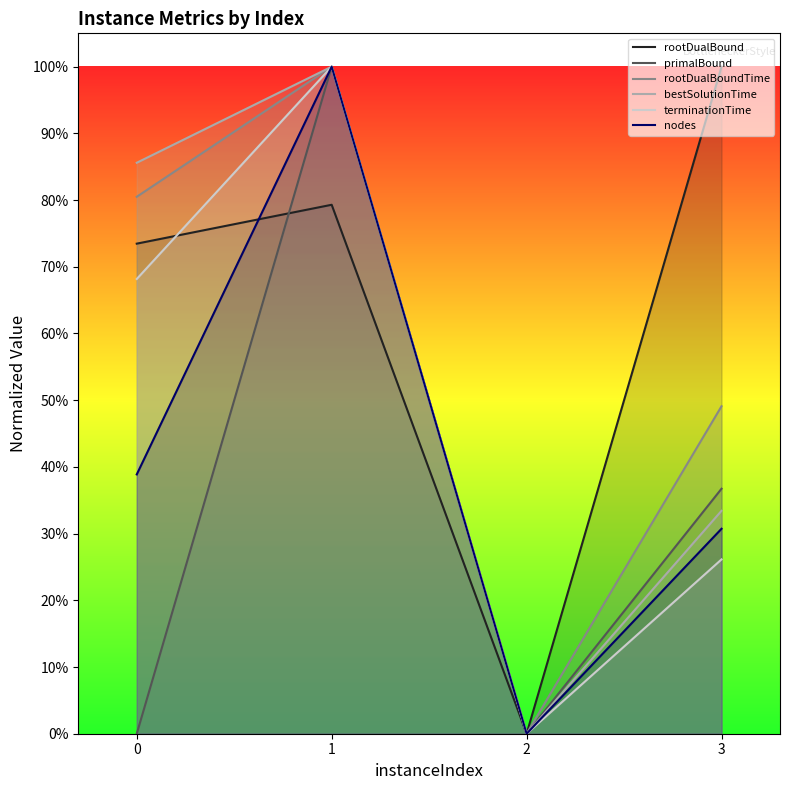

How many lines are shown in the chart?

6